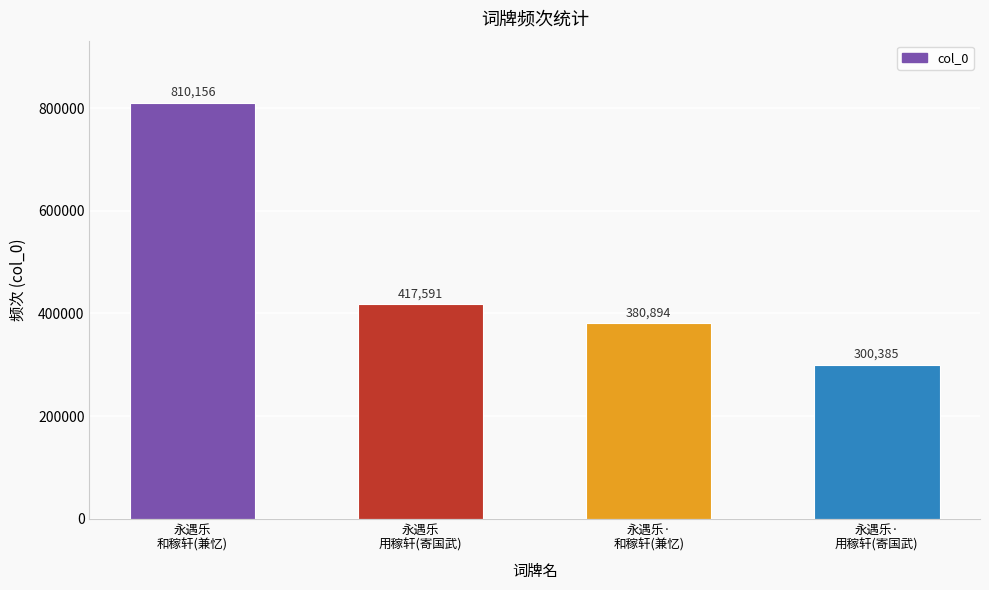

How many data points are less than 417591?

2